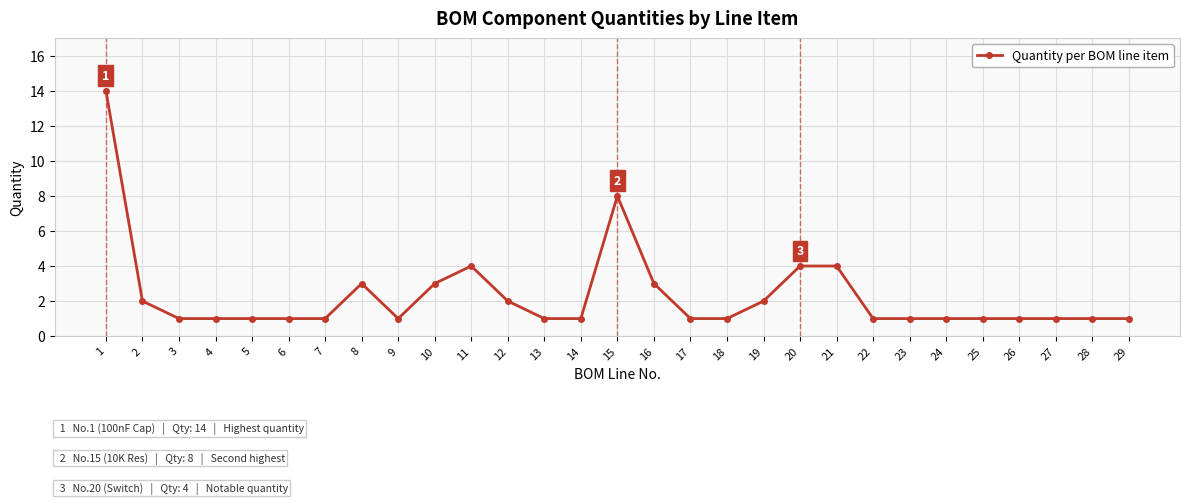

Reading right to left, extract all data points from this chart.

1	1	1	1	1	1	1	1	4	4	2	1	1	3	8	1	1	2	4	3	1	3	1	1	1	1	1	2	14